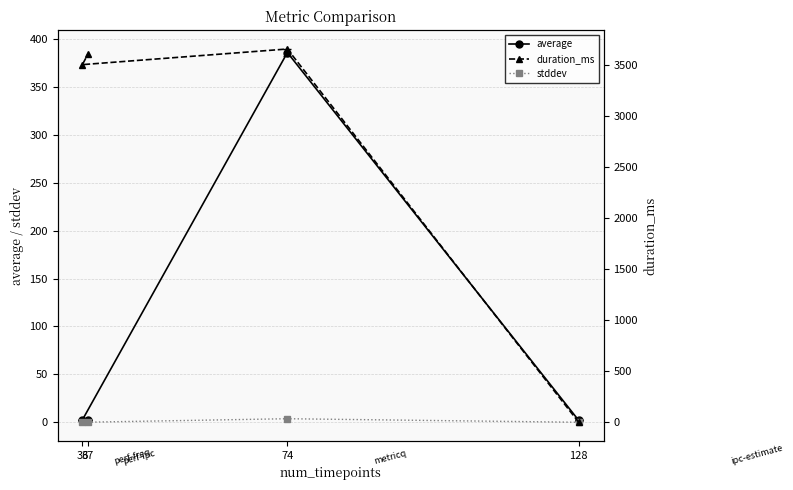

At which category is the sum across all series the highest?

74